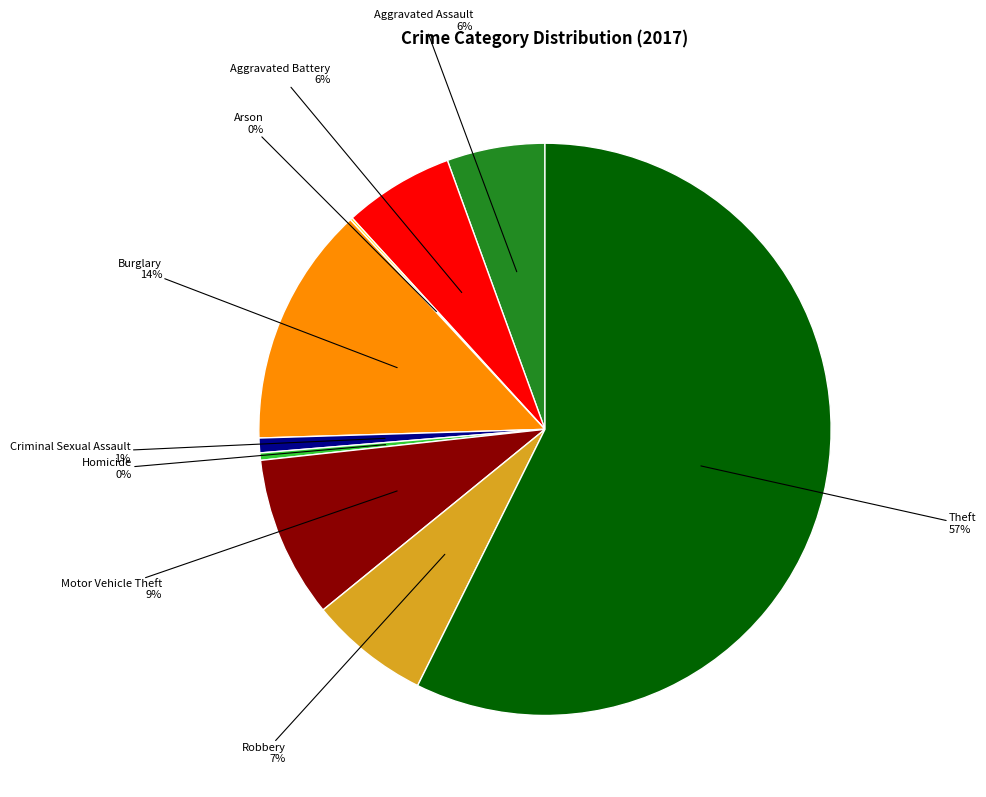

To the nearest percent, what is the difference between the largest and smallest slice percentages?

57%